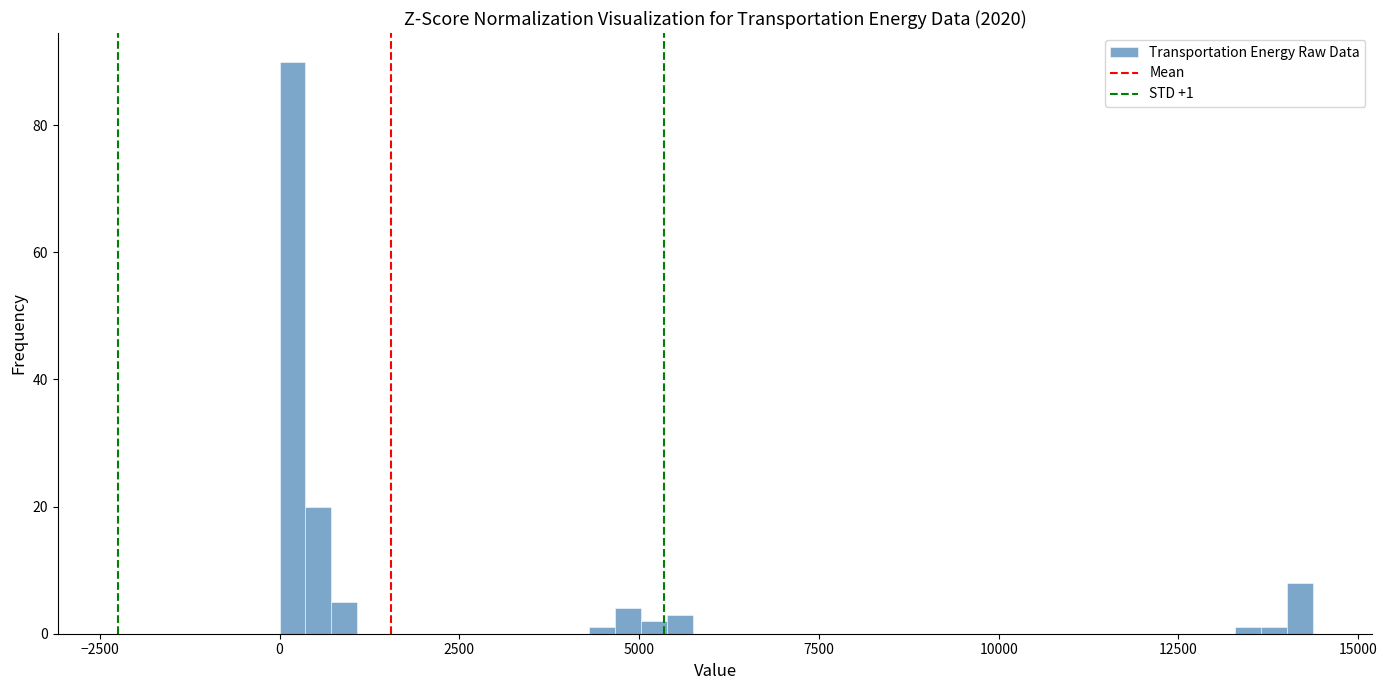

Read against the x-axis, roughly where is the centre of the tallest bar?

0